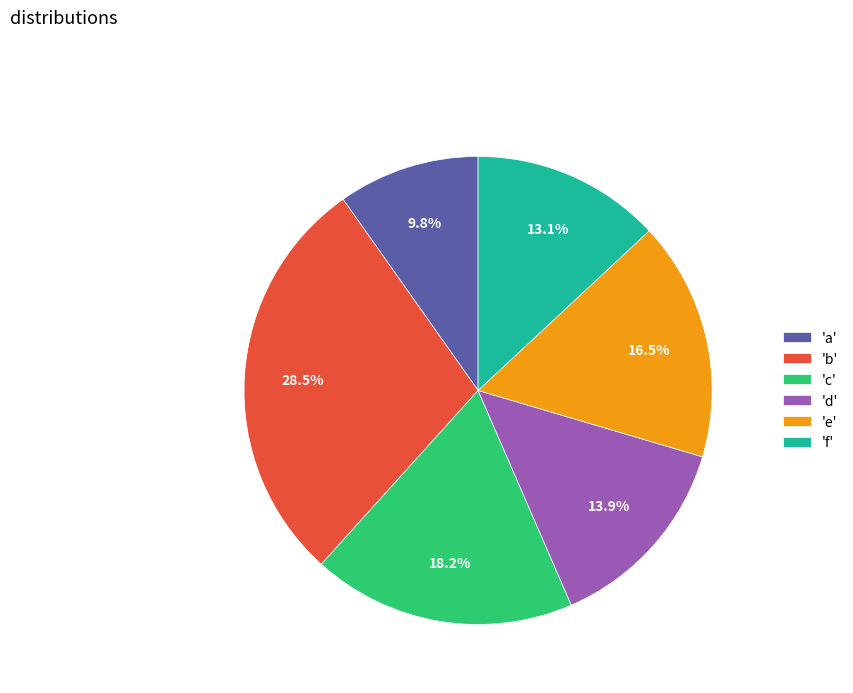

How many slices are in this pie chart?

6